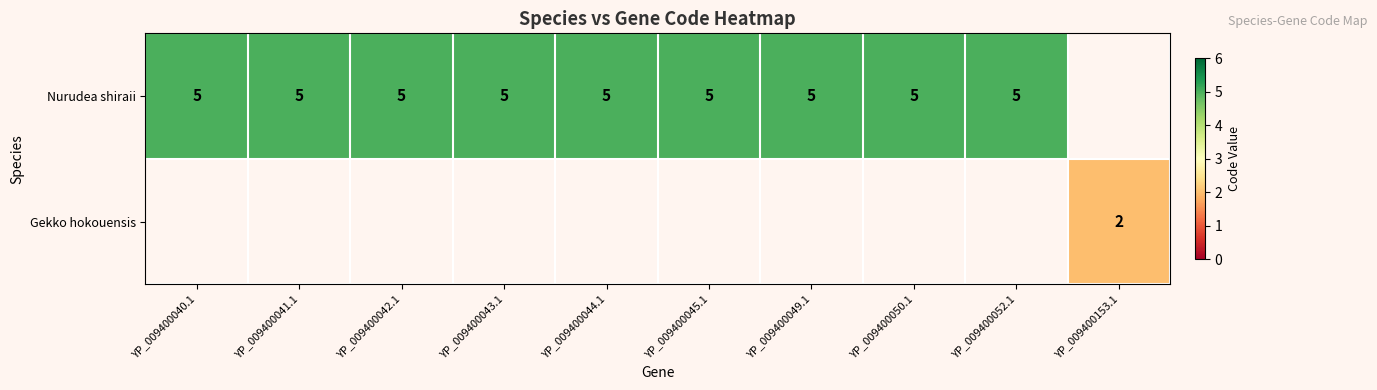

Count the number of data series in this chart.

2